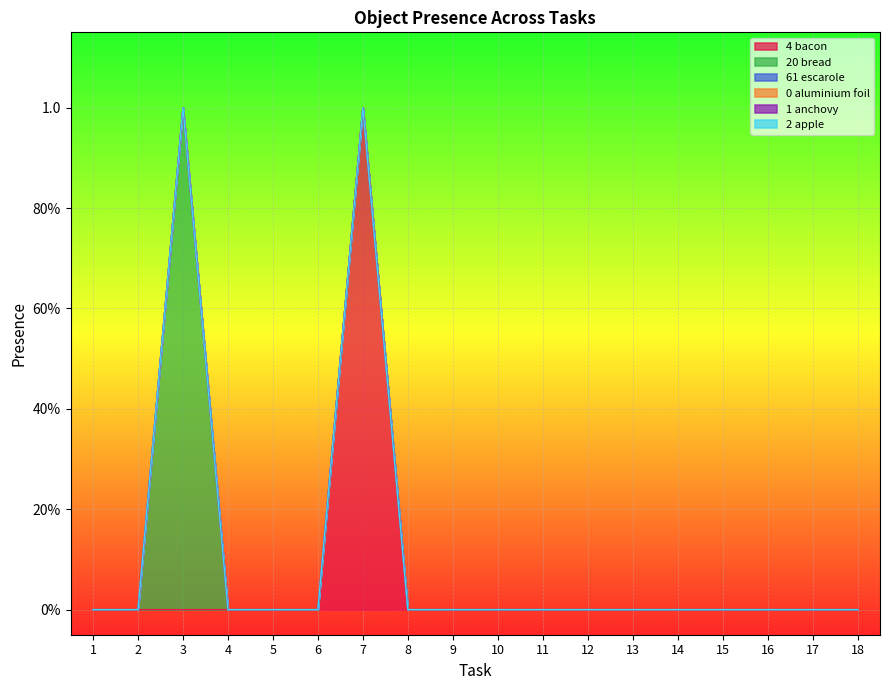

Which label corresponds to the smallest value in the chart?

1